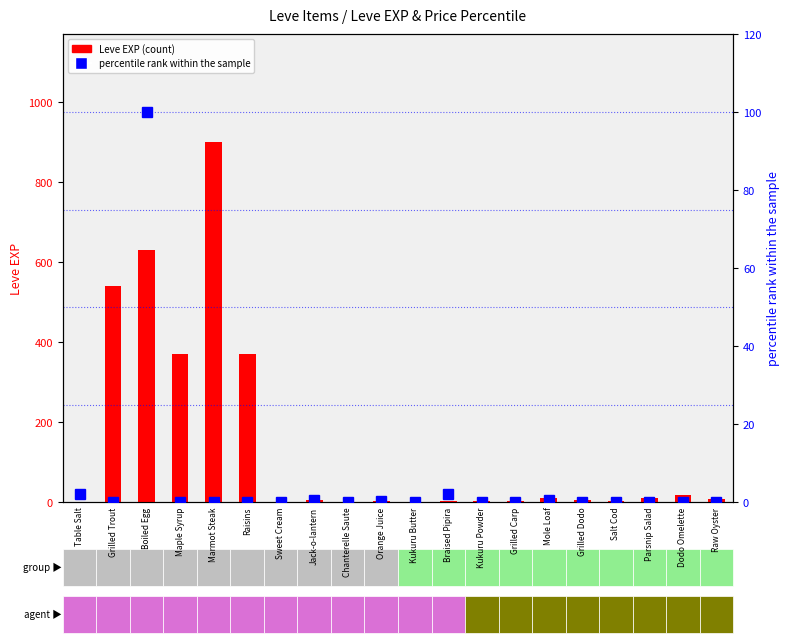

Count the number of data series in this chart.

2